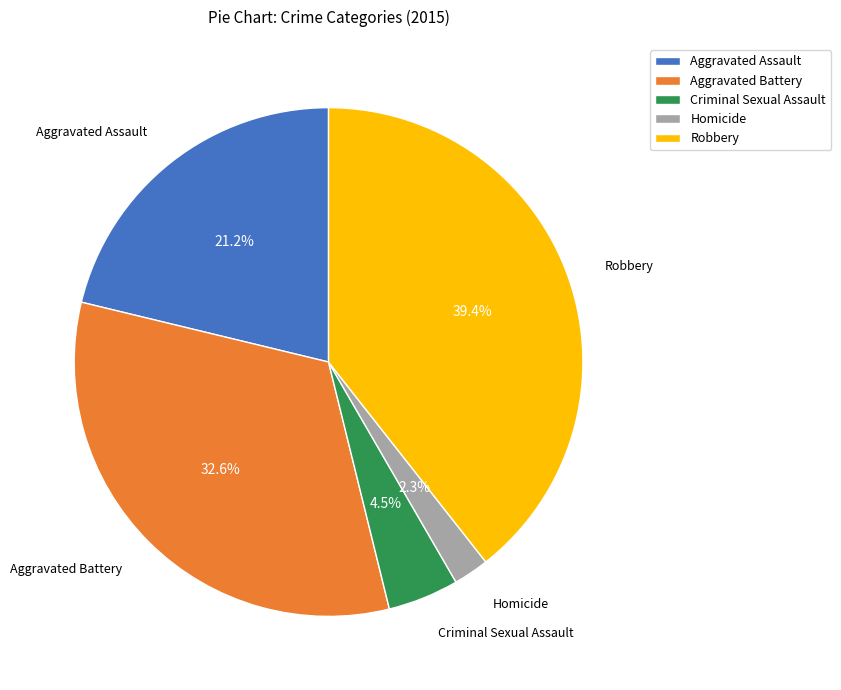

How many slices are in this pie chart?

5